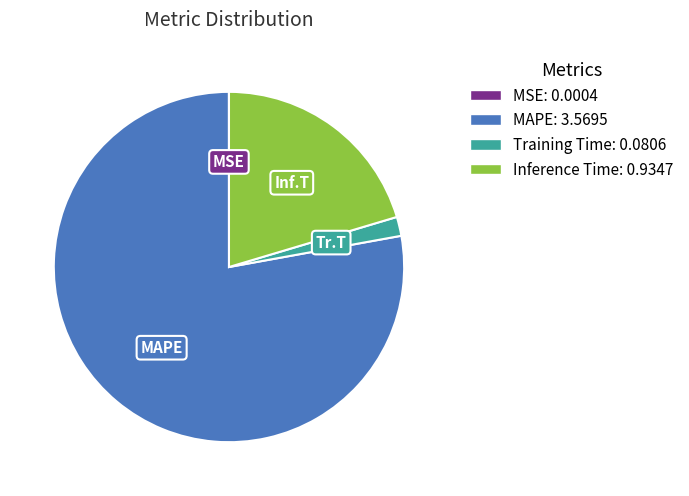

Is there a majority slice in this chart?

Yes